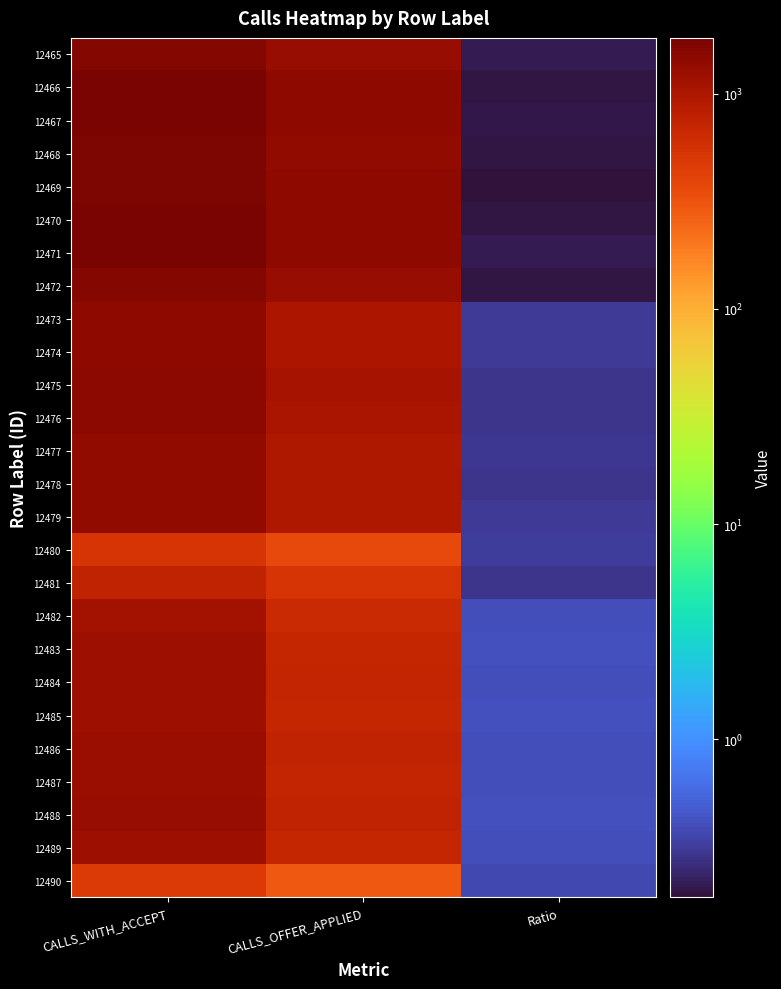

Reading left to right, transcribe all the data shown in this chart.

12465: CALLS_WITH_ACCEPT=1620.0	CALLS_OFFER_APPLIED=1277.0	Ratio=0.2
12466: CALLS_WITH_ACCEPT=1783.0	CALLS_OFFER_APPLIED=1436.0	Ratio=0.2
12467: CALLS_WITH_ACCEPT=1809.0	CALLS_OFFER_APPLIED=1439.0	Ratio=0.2
12468: CALLS_WITH_ACCEPT=1708.0	CALLS_OFFER_APPLIED=1381.0	Ratio=0.2
12469: CALLS_WITH_ACCEPT=1736.0	CALLS_OFFER_APPLIED=1416.0	Ratio=0.2
12470: CALLS_WITH_ACCEPT=1774.0	CALLS_OFFER_APPLIED=1434.0	Ratio=0.2
12471: CALLS_WITH_ACCEPT=1814.0	CALLS_OFFER_APPLIED=1439.0	Ratio=0.2
12472: CALLS_WITH_ACCEPT=1624.0	CALLS_OFFER_APPLIED=1310.0	Ratio=0.2
12473: CALLS_WITH_ACCEPT=1461.0	CALLS_OFFER_APPLIED=1014.0	Ratio=0.3
12474: CALLS_WITH_ACCEPT=1461.0	CALLS_OFFER_APPLIED=1013.0	Ratio=0.3
12475: CALLS_WITH_ACCEPT=1484.0	CALLS_OFFER_APPLIED=1060.0	Ratio=0.3
12476: CALLS_WITH_ACCEPT=1478.0	CALLS_OFFER_APPLIED=1056.0	Ratio=0.3
12477: CALLS_WITH_ACCEPT=1365.0	CALLS_OFFER_APPLIED=957.0	Ratio=0.3
12478: CALLS_WITH_ACCEPT=1375.0	CALLS_OFFER_APPLIED=974.0	Ratio=0.3
12479: CALLS_WITH_ACCEPT=1380.0	CALLS_OFFER_APPLIED=957.0	Ratio=0.3
12480: CALLS_WITH_ACCEPT=530.0	CALLS_OFFER_APPLIED=362.0	Ratio=0.3
12481: CALLS_WITH_ACCEPT=748.0	CALLS_OFFER_APPLIED=529.0	Ratio=0.3
12482: CALLS_WITH_ACCEPT=1111.0	CALLS_OFFER_APPLIED=663.0	Ratio=0.4
12483: CALLS_WITH_ACCEPT=1190.0	CALLS_OFFER_APPLIED=704.0	Ratio=0.4
12484: CALLS_WITH_ACCEPT=1204.0	CALLS_OFFER_APPLIED=726.0	Ratio=0.4
12485: CALLS_WITH_ACCEPT=1206.0	CALLS_OFFER_APPLIED=705.0	Ratio=0.4
12486: CALLS_WITH_ACCEPT=1254.0	CALLS_OFFER_APPLIED=761.0	Ratio=0.4
12487: CALLS_WITH_ACCEPT=1224.0	CALLS_OFFER_APPLIED=736.0	Ratio=0.4
12488: CALLS_WITH_ACCEPT=1274.0	CALLS_OFFER_APPLIED=751.0	Ratio=0.4
12489: CALLS_WITH_ACCEPT=1184.0	CALLS_OFFER_APPLIED=706.0	Ratio=0.4
12490: CALLS_WITH_ACCEPT=465.0	CALLS_OFFER_APPLIED=294.0	Ratio=0.4